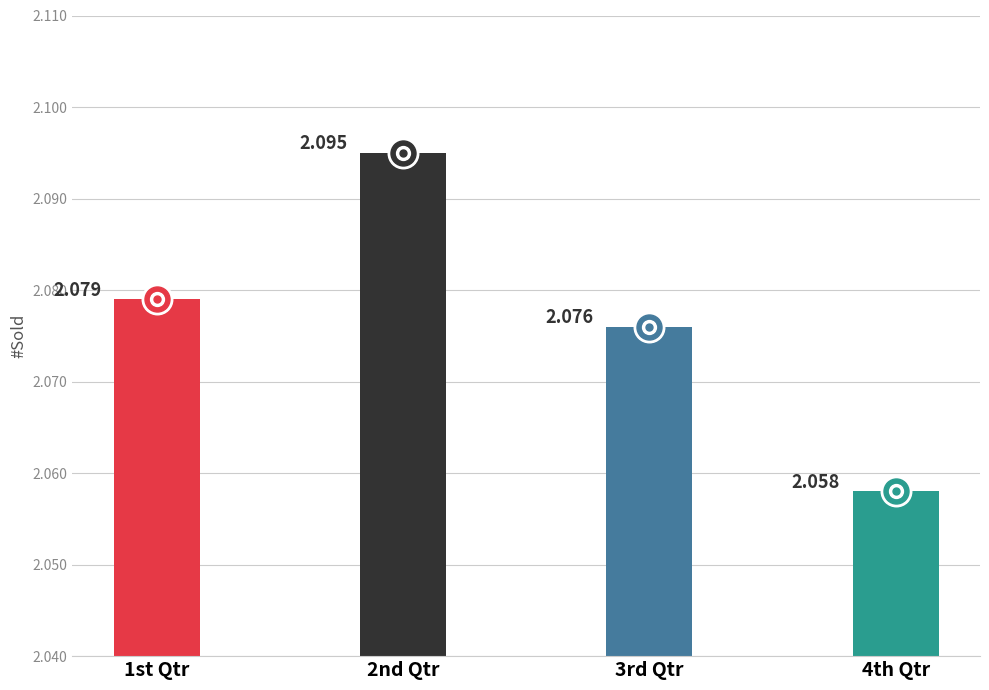

At which label is the value closest to 2?

4th Qtr